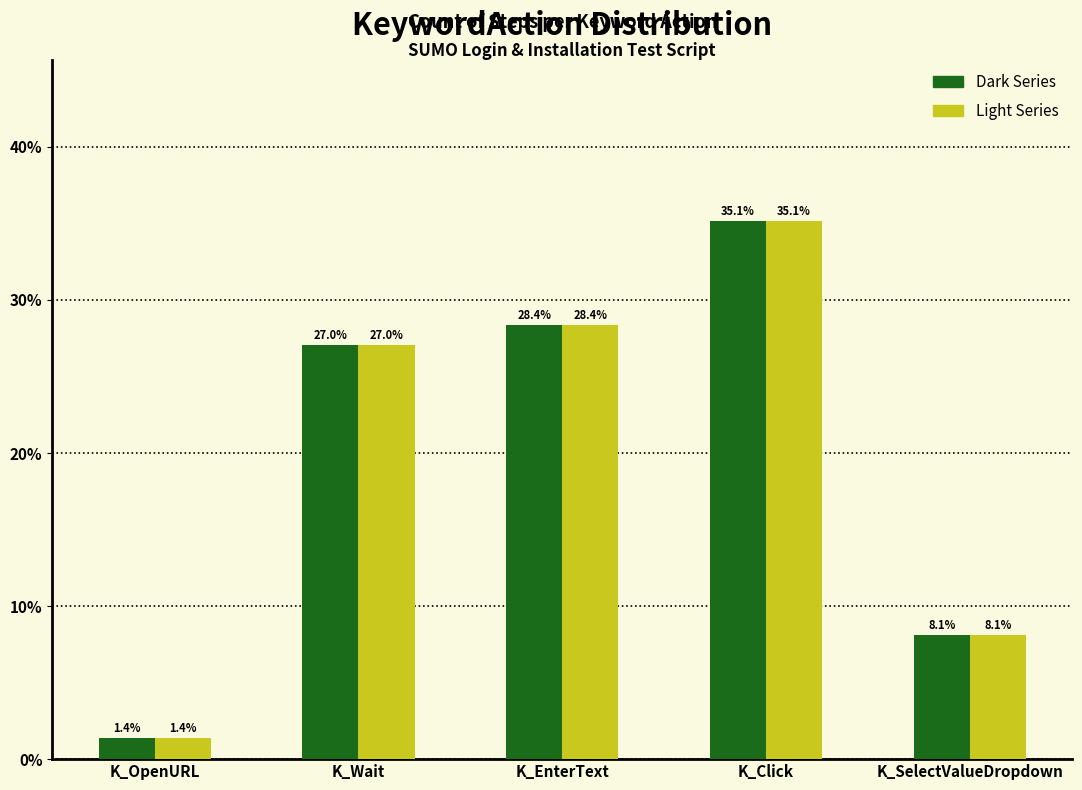

What is the approximate value of Light Series at K_Click?

35.1